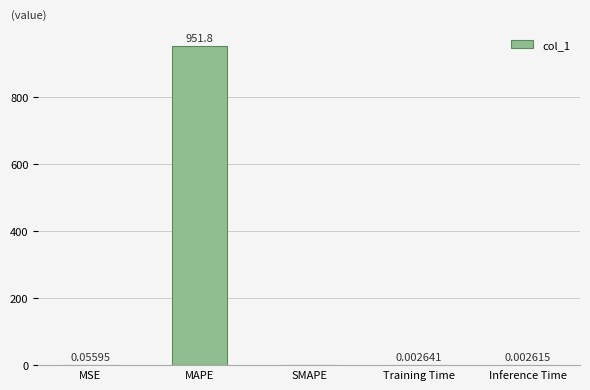

The chart shows a value of 951.8 at MAPE. True or false?

True